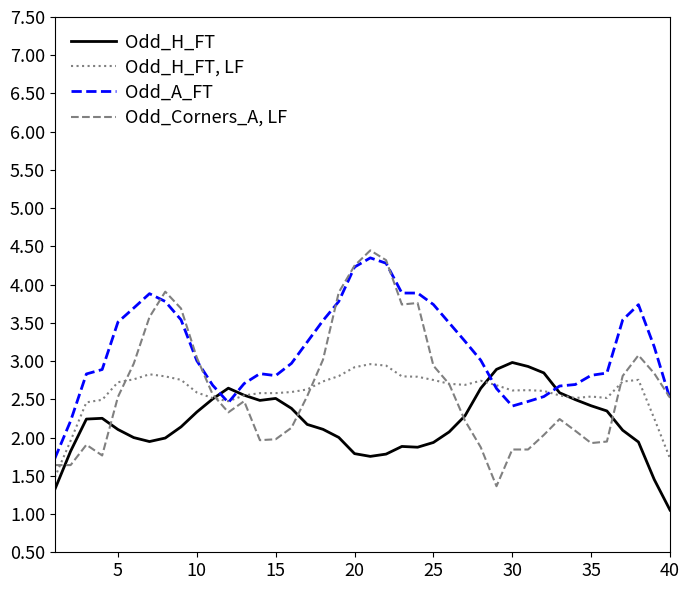

Rank the series by their maximum value, from lowest to highest.

Odd_H_FT, LF, Odd_H_FT, Odd_A_FT, Odd_Corners_A, LF